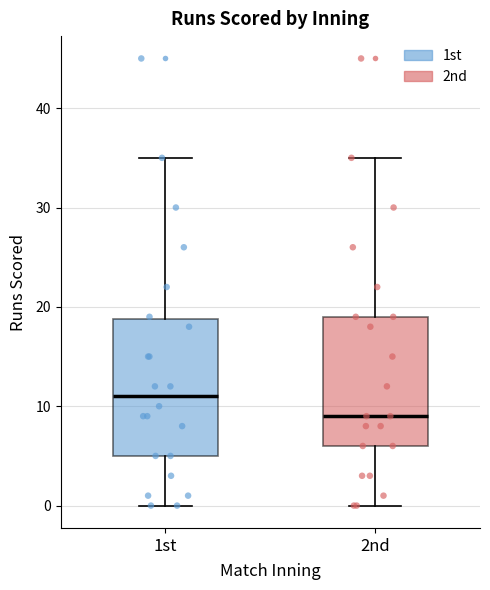

Which box's median line is the lowest?

2nd